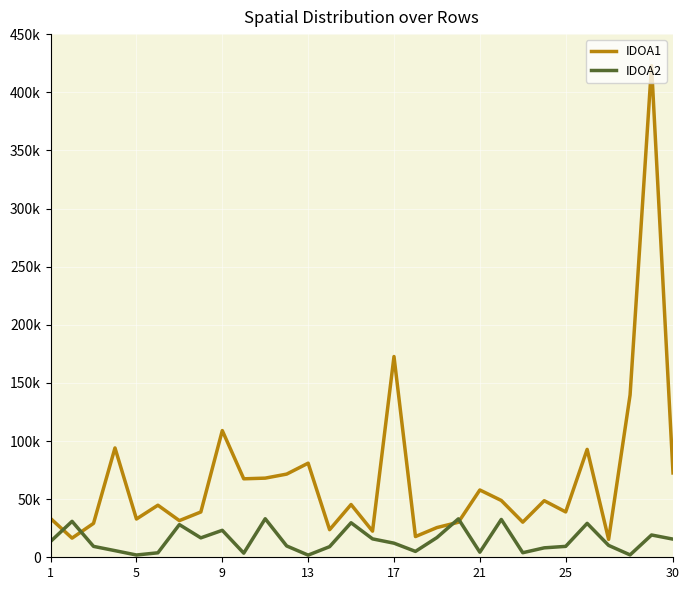

Which series has the widest spread of values?

IDOA1